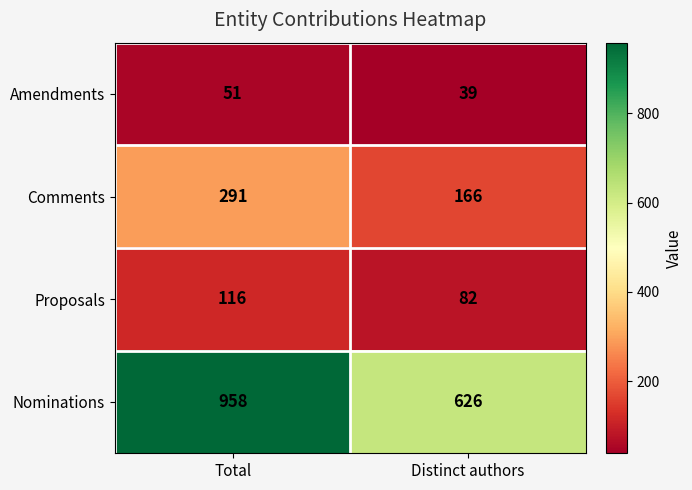

Rank the series at Distinct authors from highest to lowest value.

Nominations, Comments, Proposals, Amendments